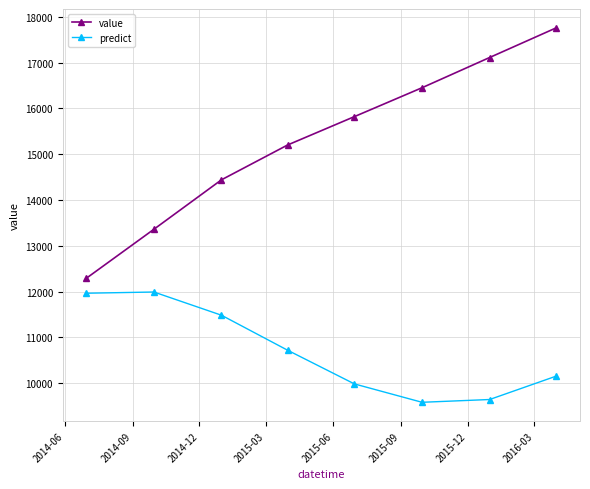

Which series has the largest total across all categories?

value